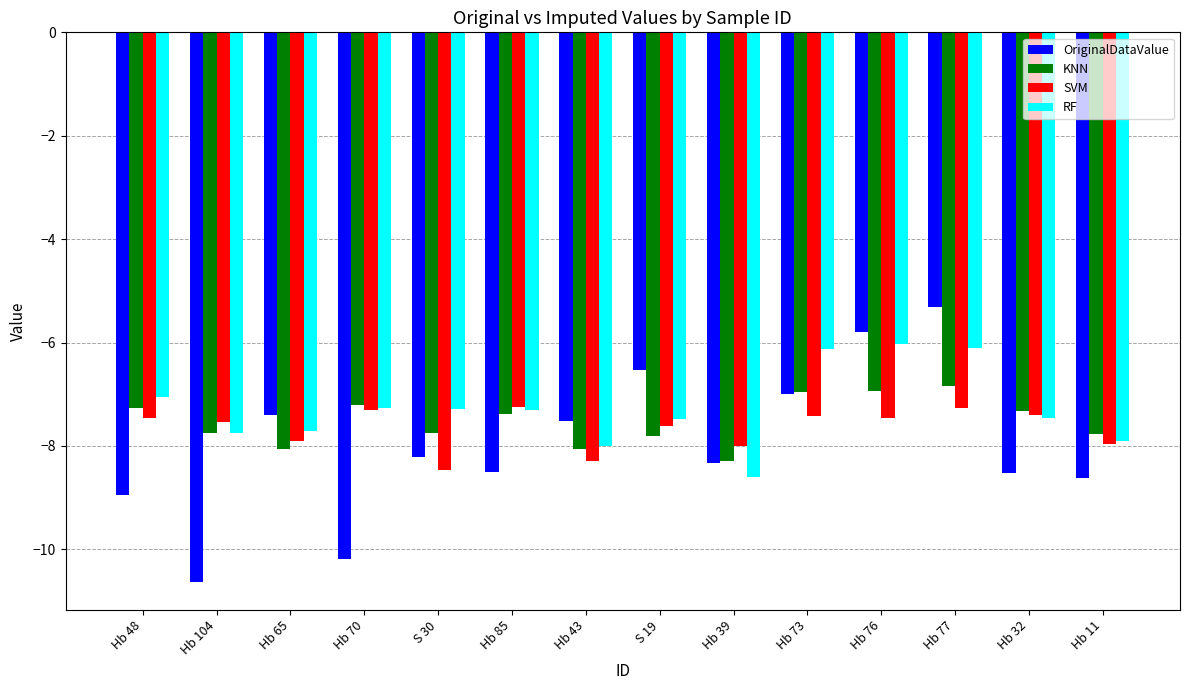

Rank the series by their average value, from highest to lowest.

RF, KNN, SVM, OriginalDataValue